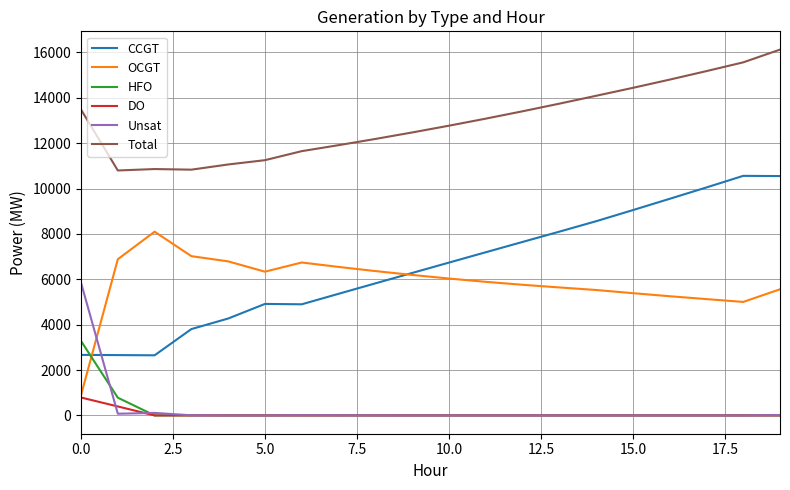

Rank the series by their maximum value, from highest to lowest.

Total, CCGT, OCGT, Unsat, HFO, DO